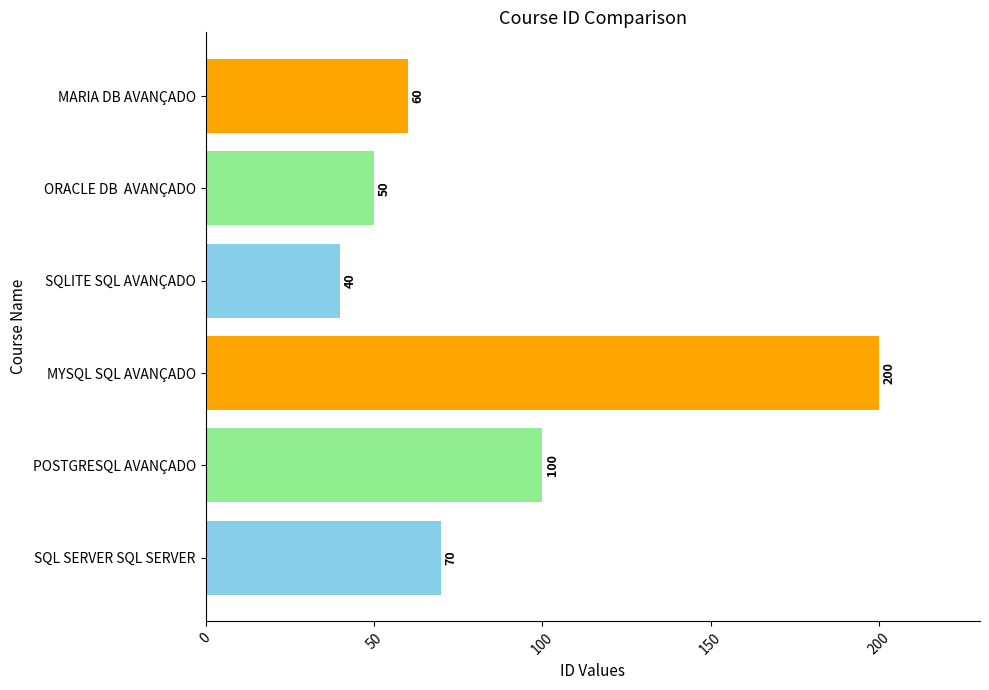

Where is the data nearest to the value 120?

POSTGRESQL AVANÇADO